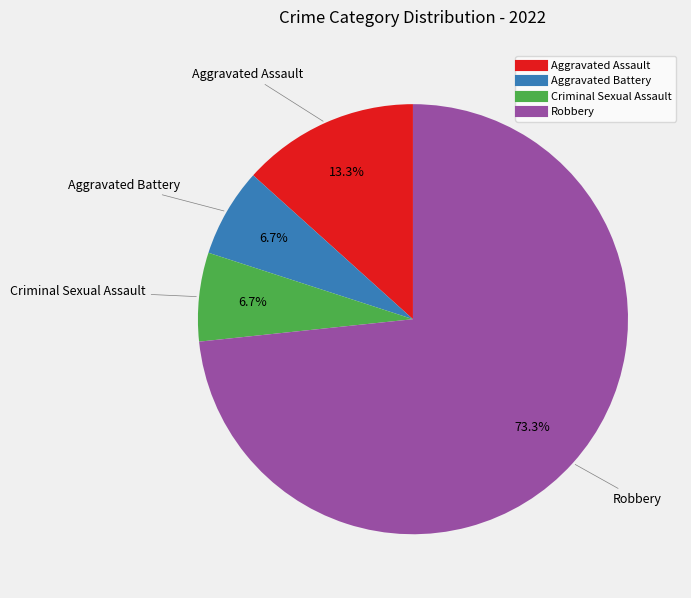

What percentage is the Aggravated Battery slice, to the nearest percent?

7%